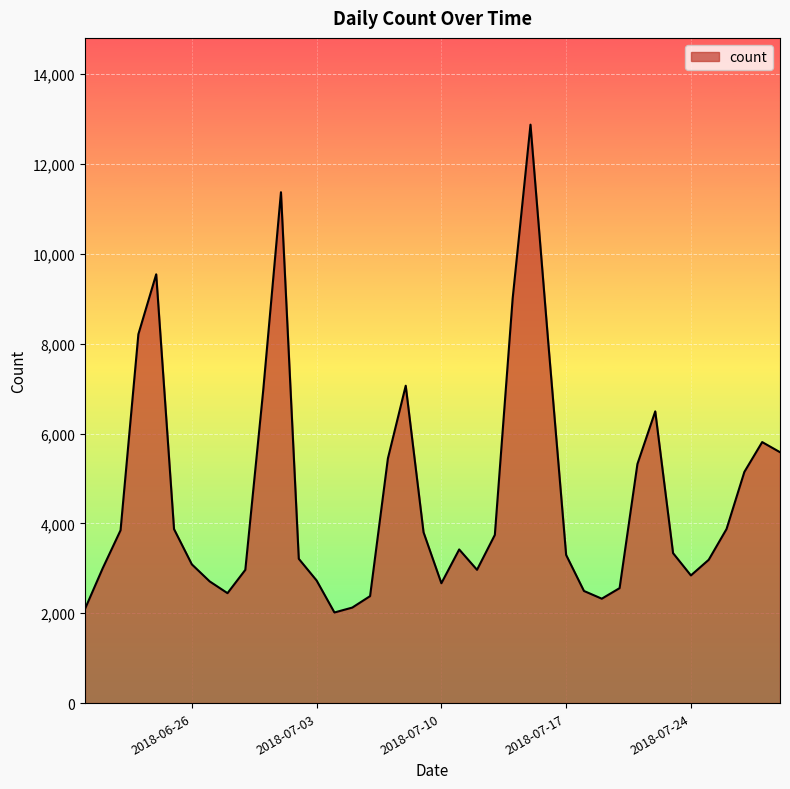

How many lines are shown in the chart?

1